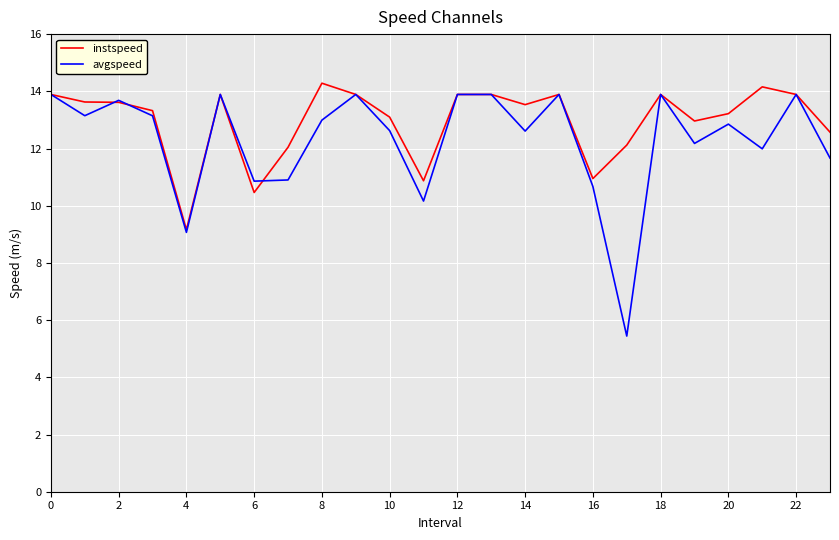

List the series in order of their peak value, highest first.

instspeed, avgspeed